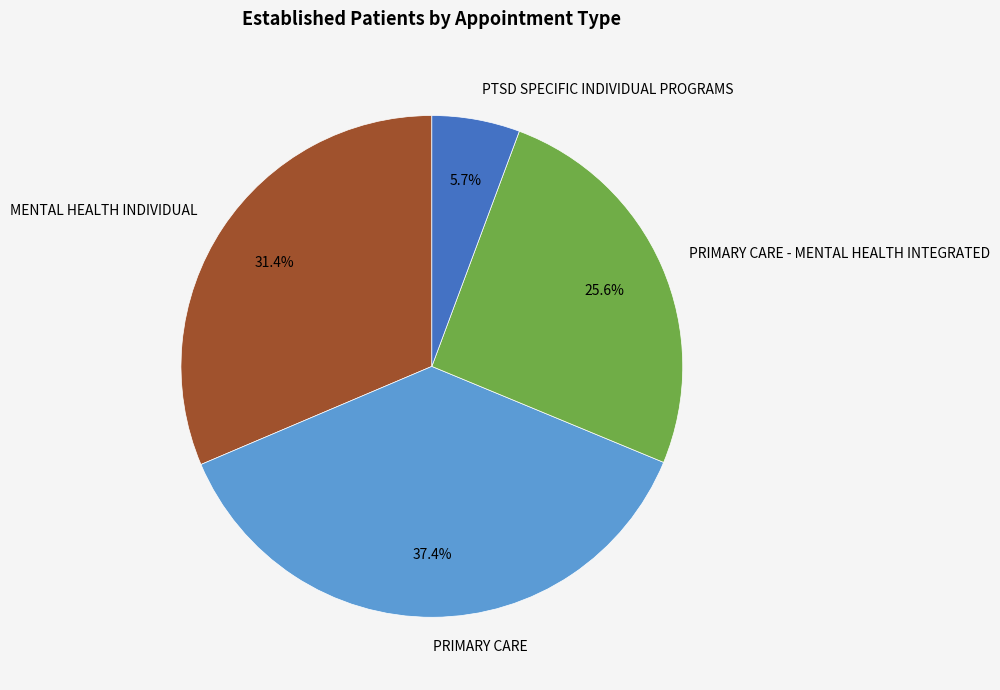

Does PRIMARY CARE represent more than half of the total?

No